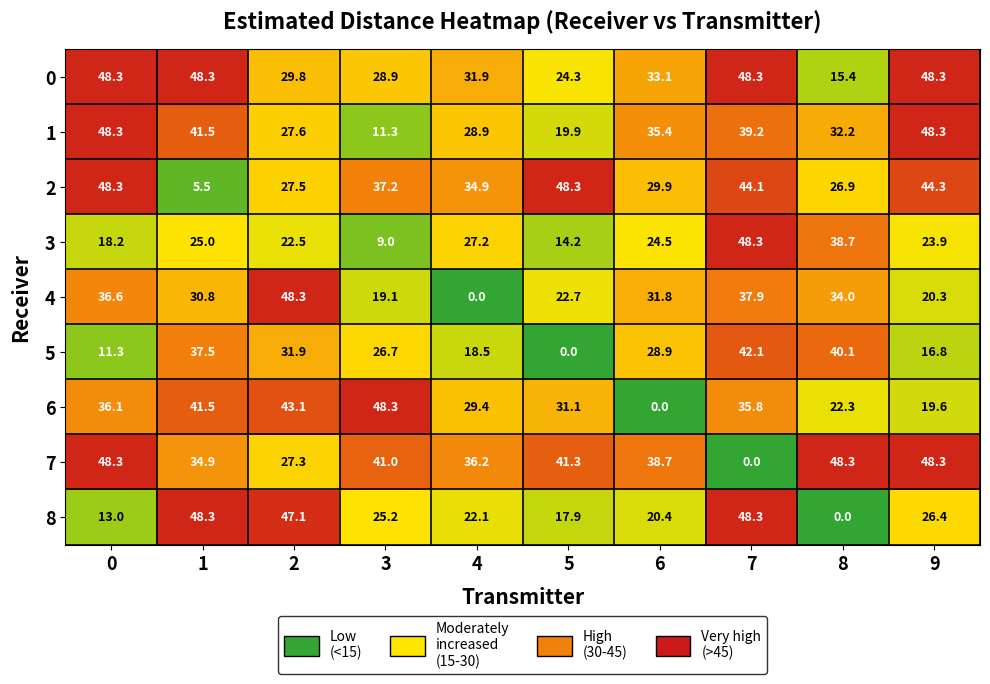

What is the difference between the highest and lowest values at 7?

48.3